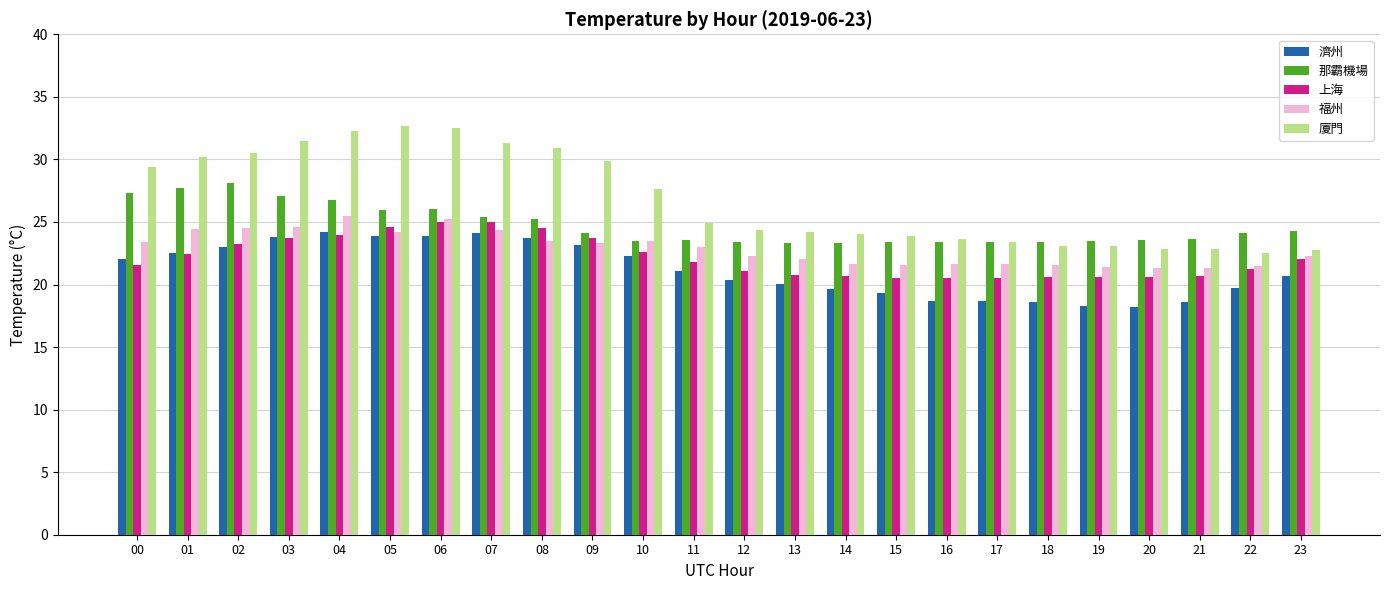

True or false: 廈門 has a value of 32.5 at 06.

True